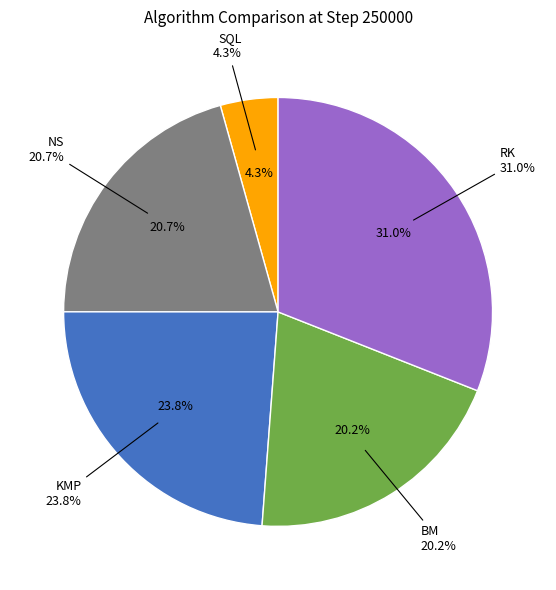

True or false: NS accounts for 21% of the total.

True